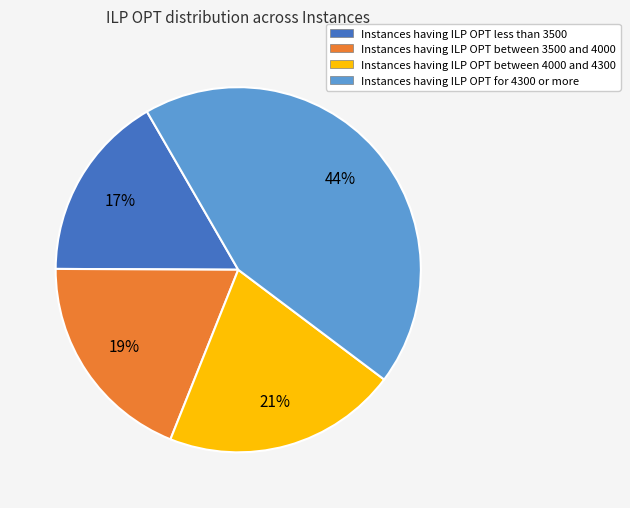

Does any single category account for the majority?

No